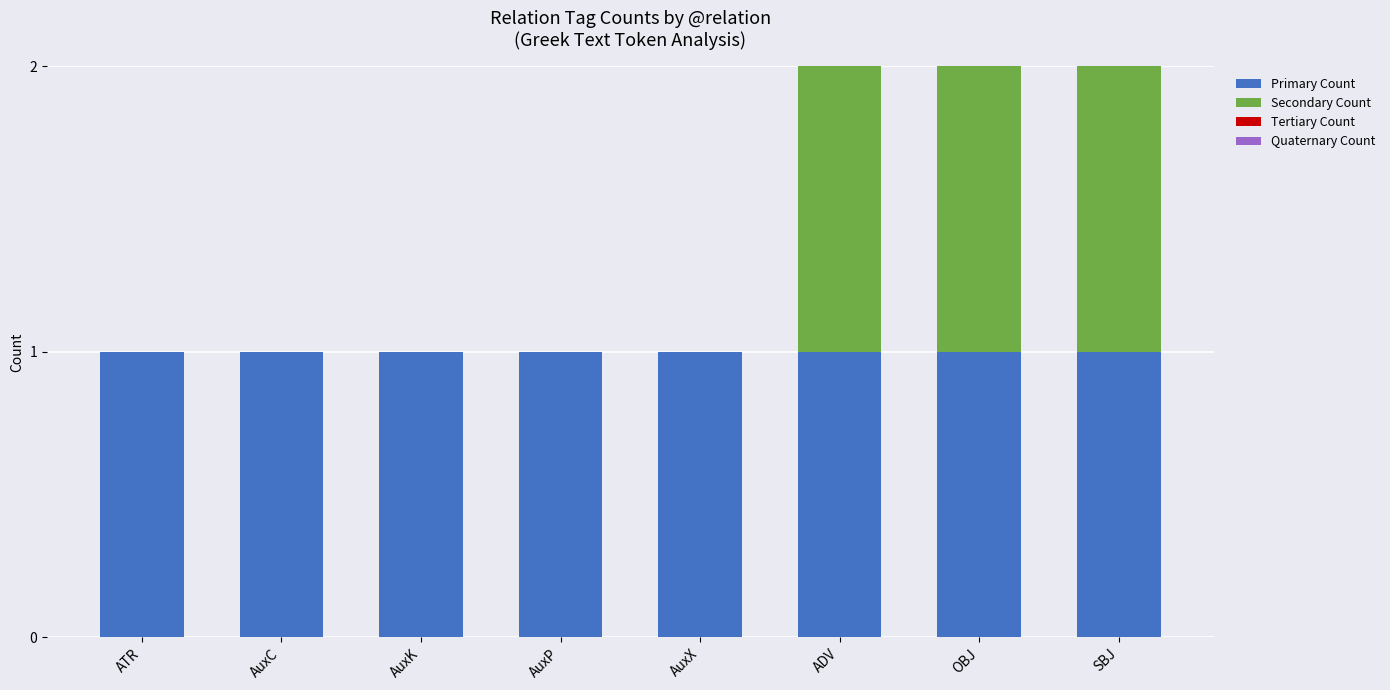

Reading left to right, transcribe the values for Primary Count.

ATR=1	AuxC=1	AuxK=1	AuxP=1	AuxX=1	ADV=1	OBJ=1	SBJ=1